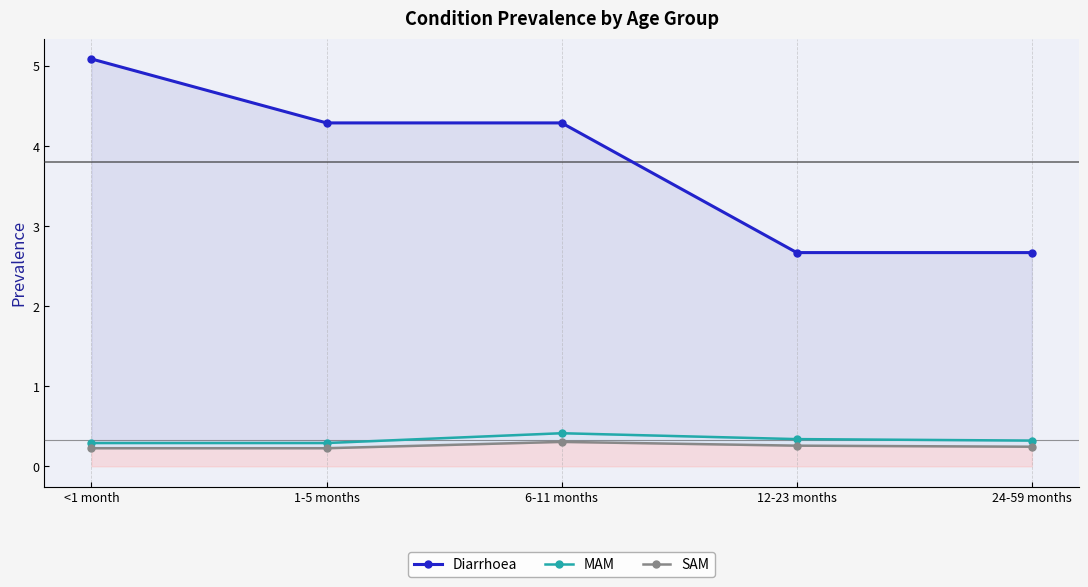

What value does the SAM series have at 6-11 months?

0.3